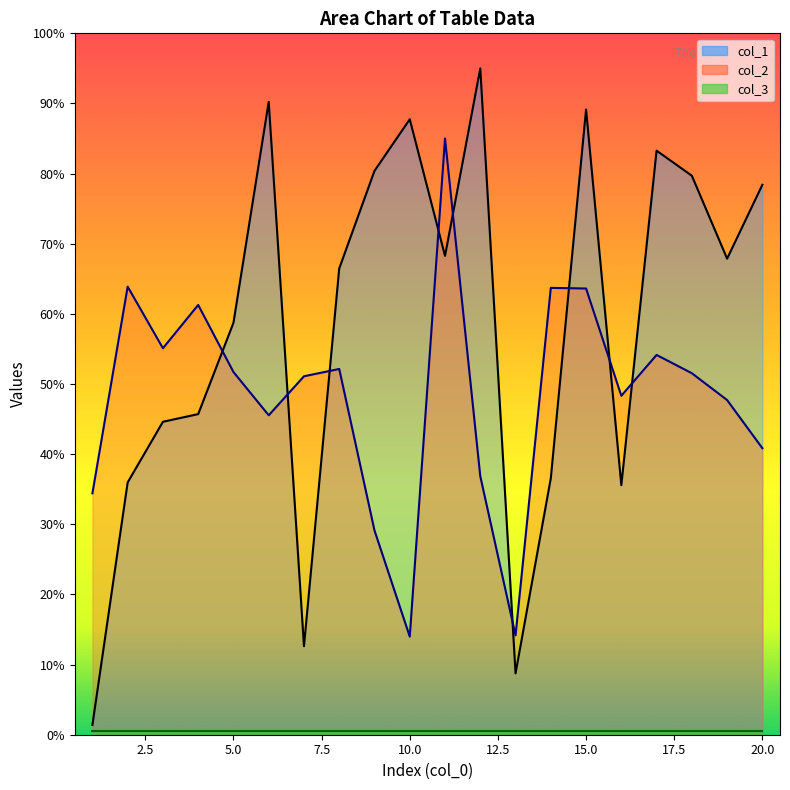

Where do col_1 and col_2 first cross each other?

4 and 5